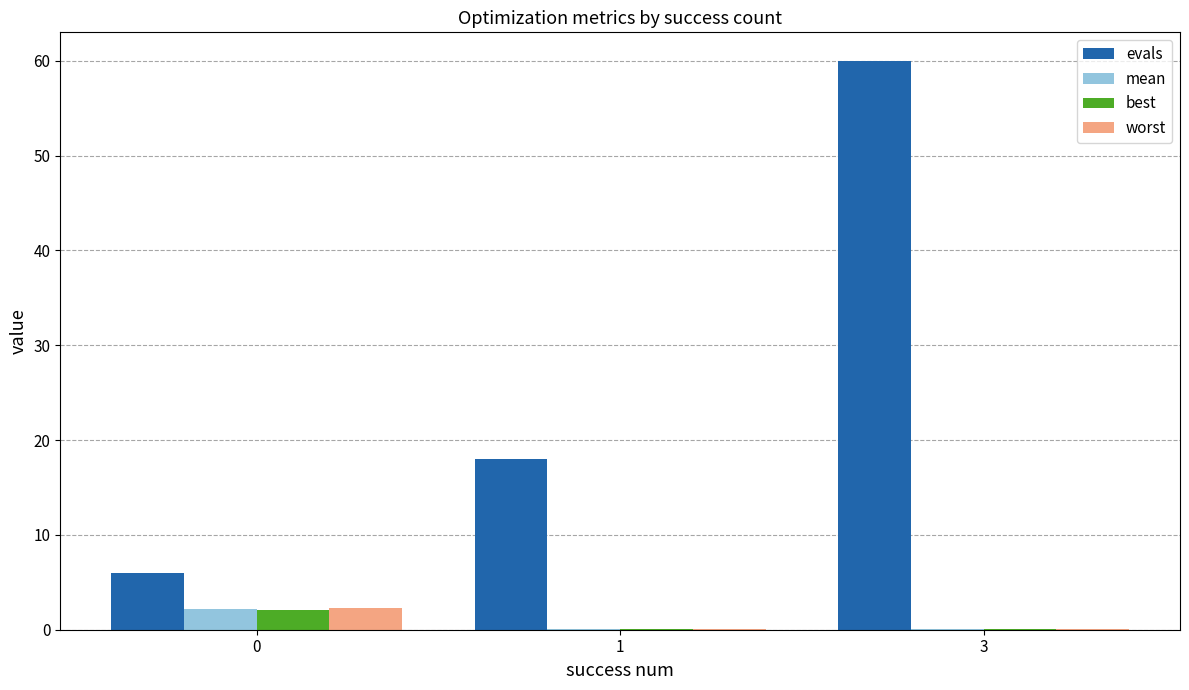

The value of evals at 0 is 6.0. True or false?

True